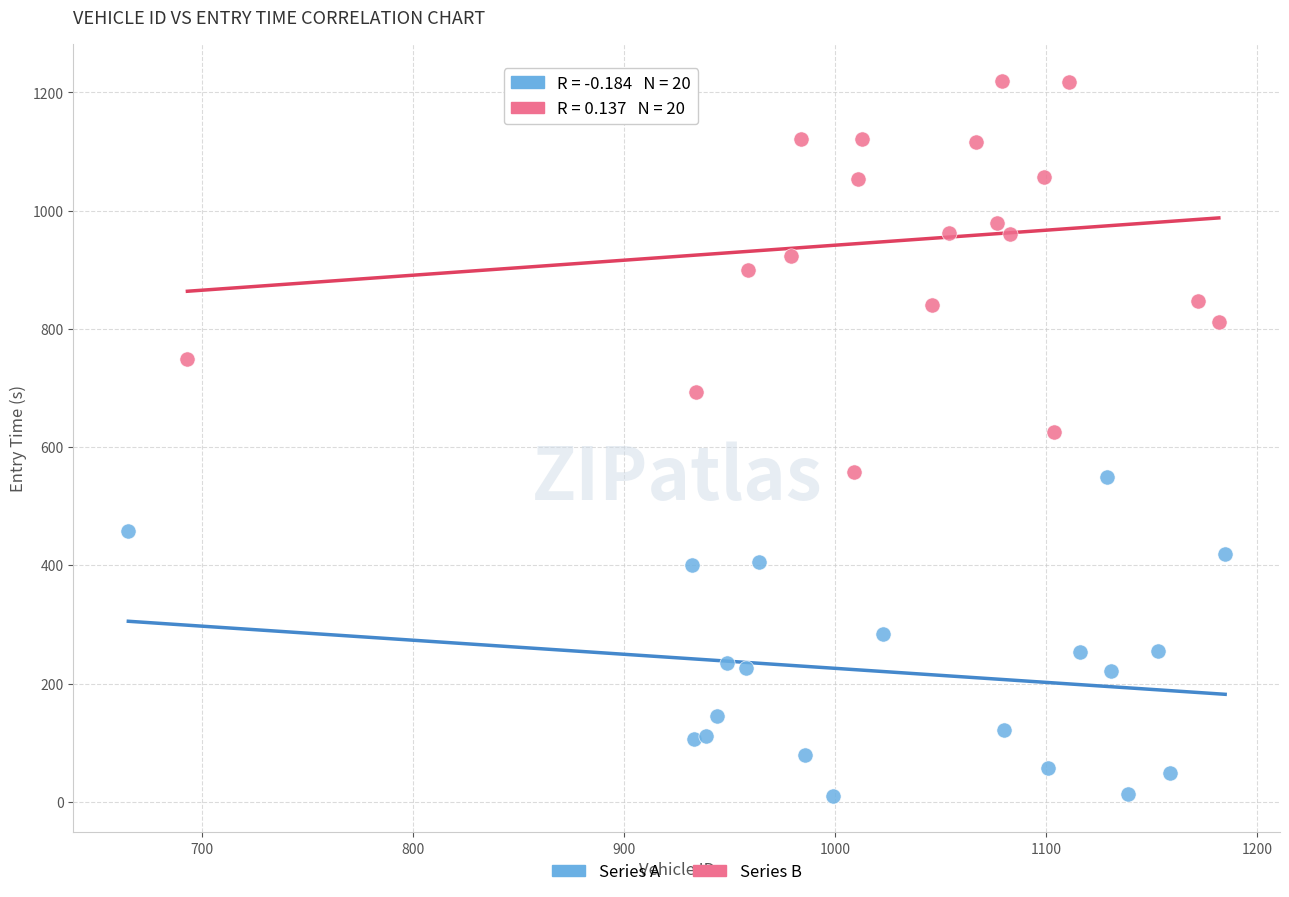

Which series has the widest spread of Y values?

Series B